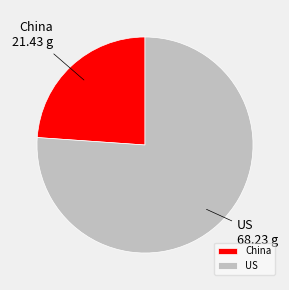

Approximately how many times larger is the value at US compared to China?

3.2